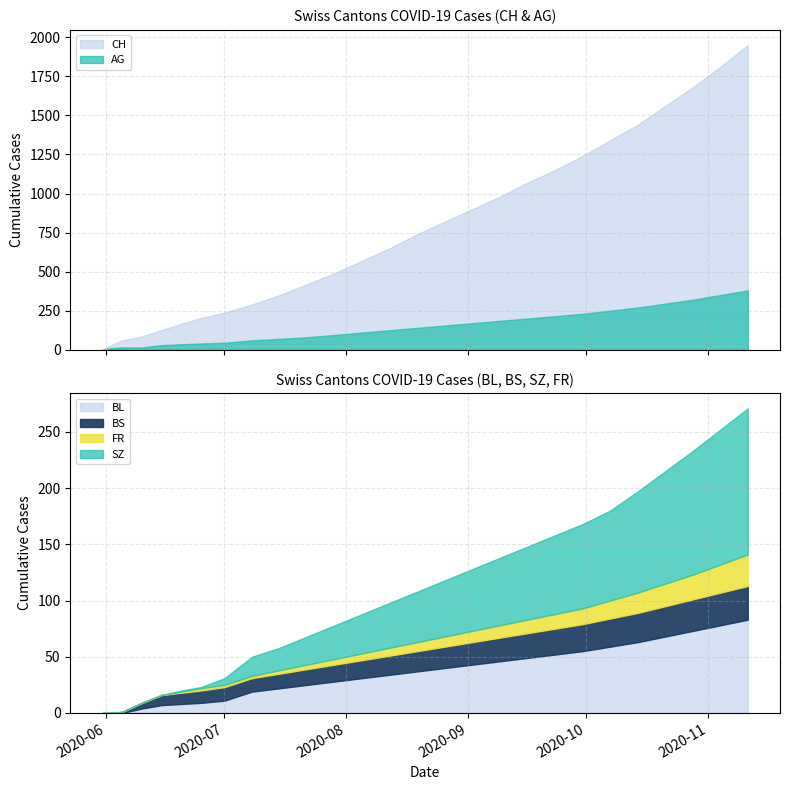

The SZ series shows 1 at 2020-06-25. True or false?

True